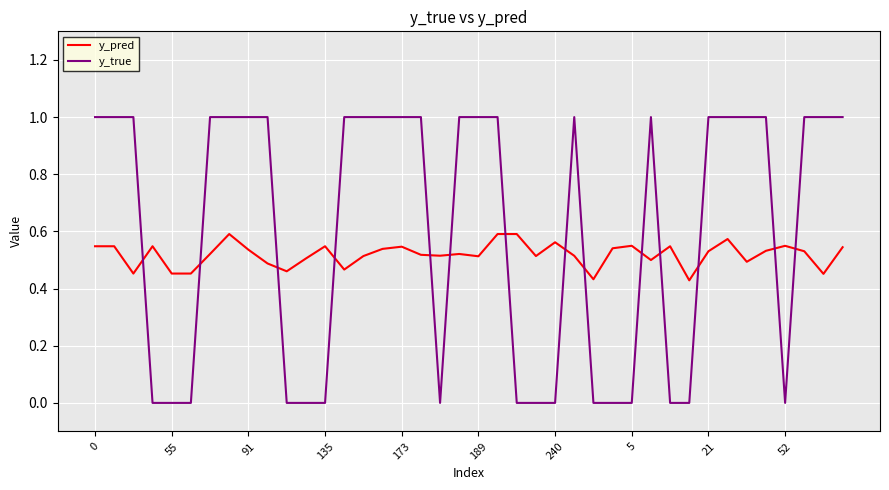

What is the highest value of the y_true series?

1.0